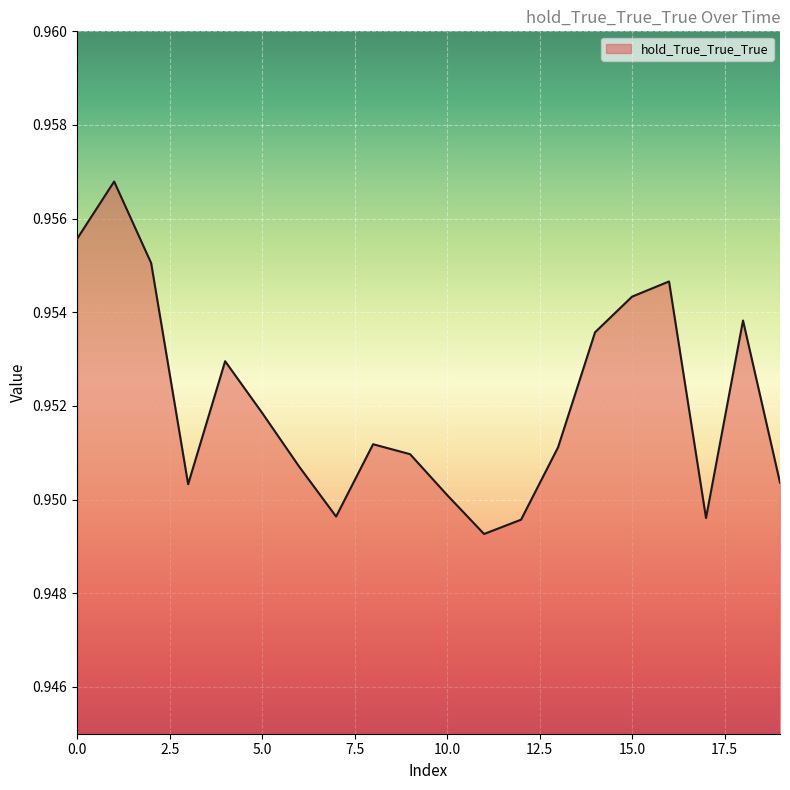

At which category does the data reach its first local peak?

1